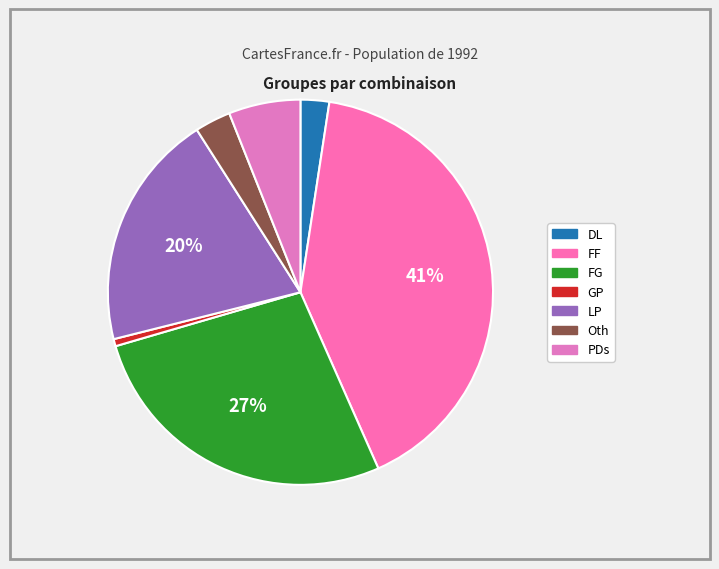

To the nearest percent, what is the average slice percentage?

14%